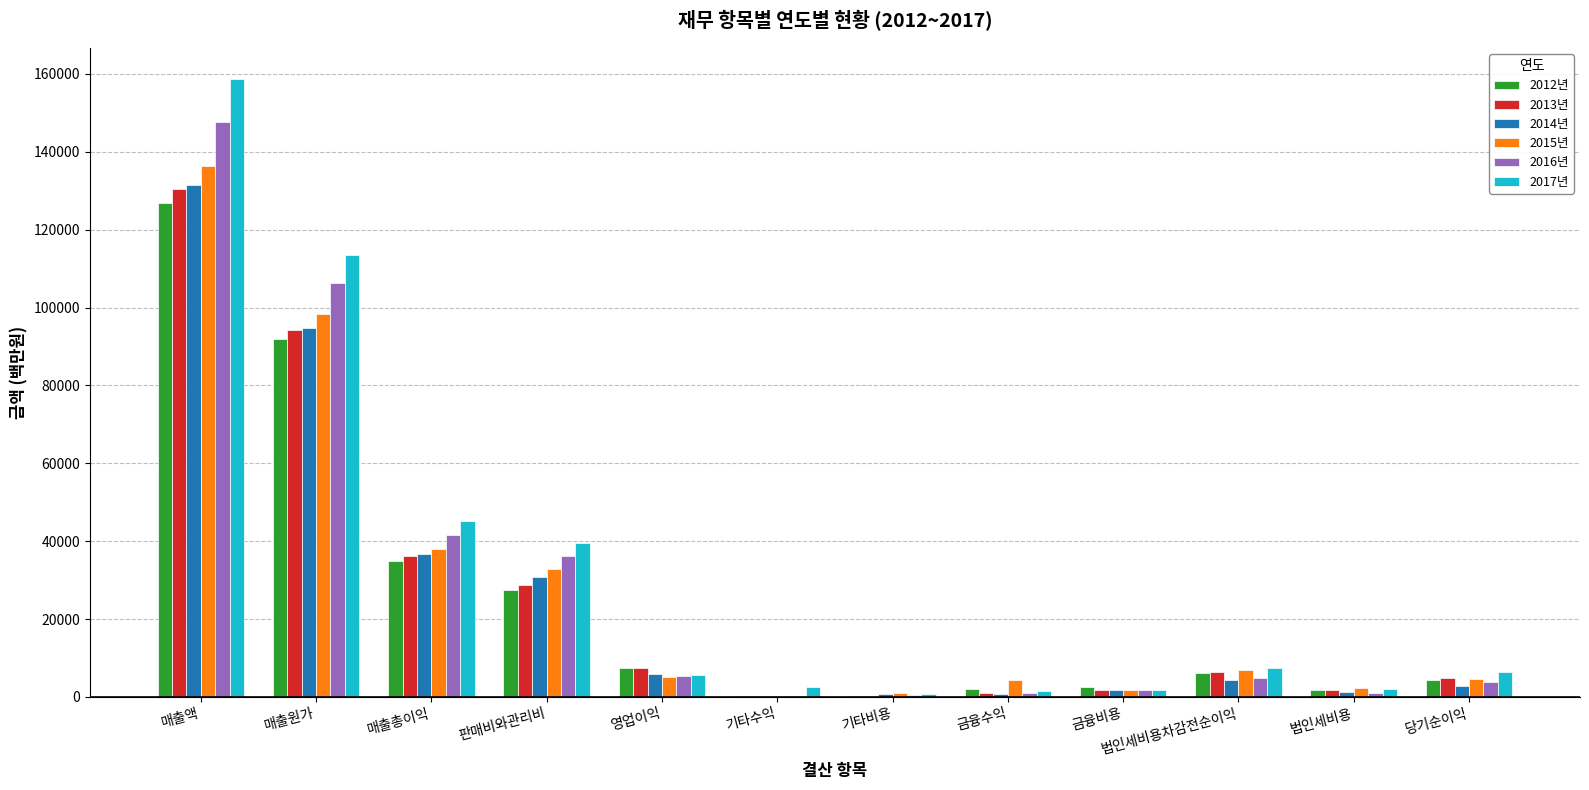

What is the maximum value shown in the chart?

158766.9